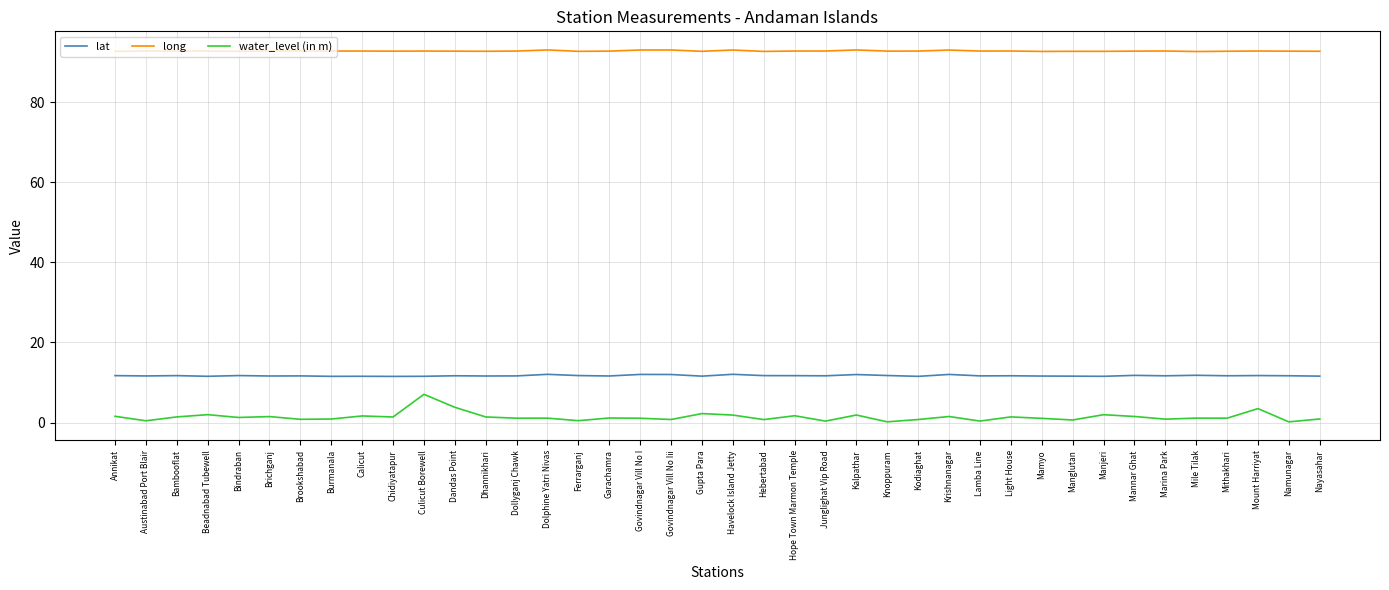

At Manglutan, list the series in order from largest to smallest.

long, lat, water_level (in m)